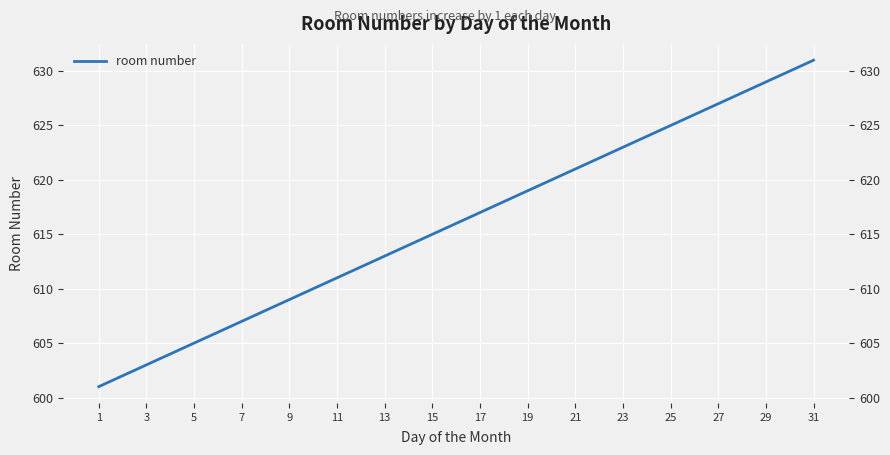

How many series are shown in this chart?

1